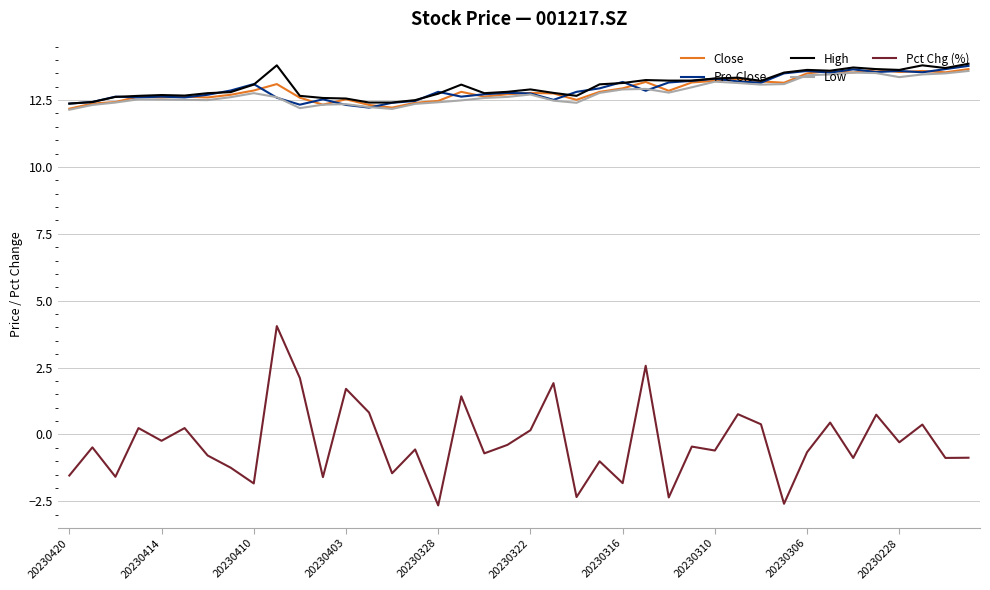

True or false: Pct Chg (%) and Close cross at least once.

False